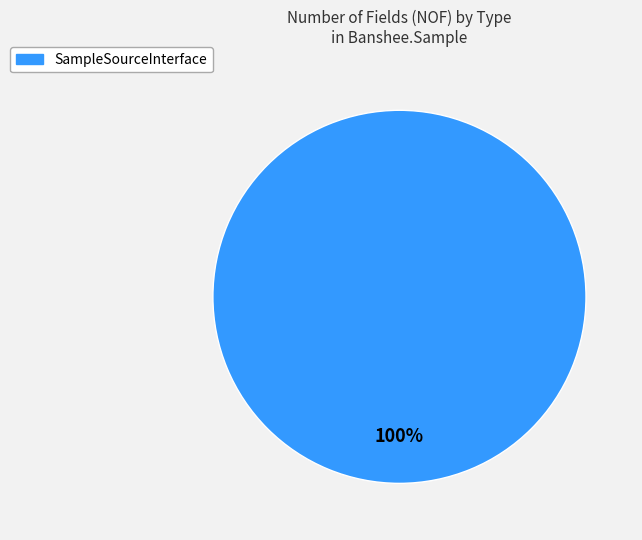

Is it true that SampleSourceInterface is 100% of the pie?

True